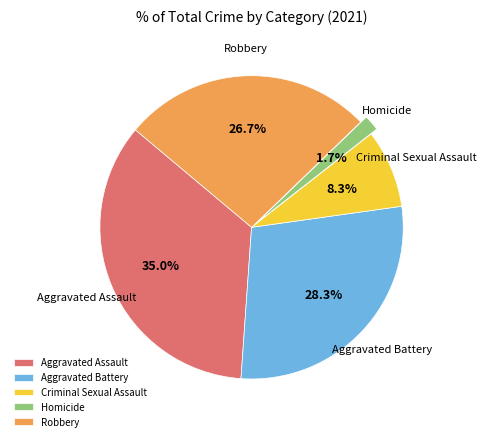

What portion of the pie excludes Homicide?

98.3%